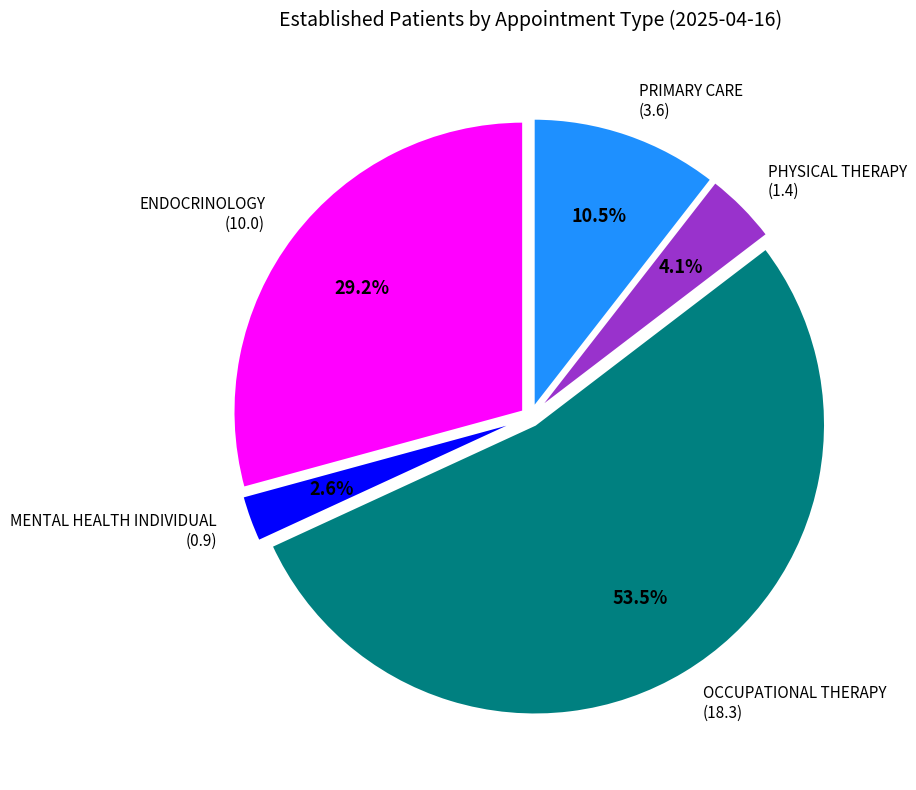

Is there any slice that represents more than half of the pie?

Yes